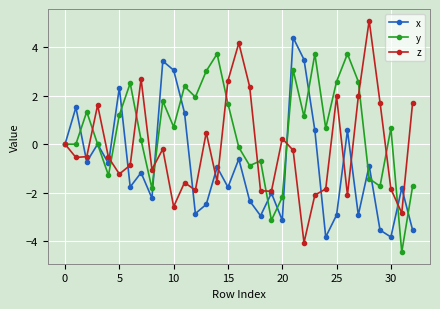

Which series has the largest total across all categories?

y